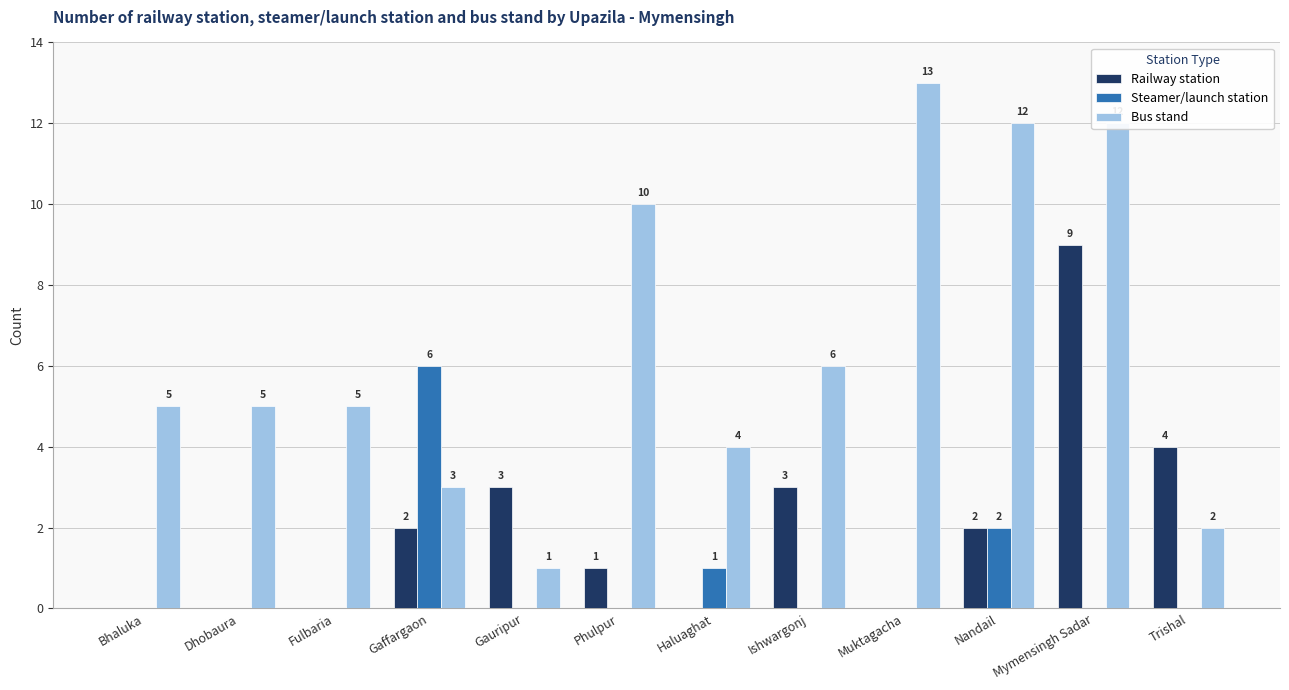

Reading left to right, what are all the values shown in this chart?

Railway station: 0	0	0	2	3	1	0	3	0	2	9	4
Steamer/launch station: 0	0	0	6	0	0	1	0	0	2	0	0
Bus stand: 5	5	5	3	1	10	4	6	13	12	12	2